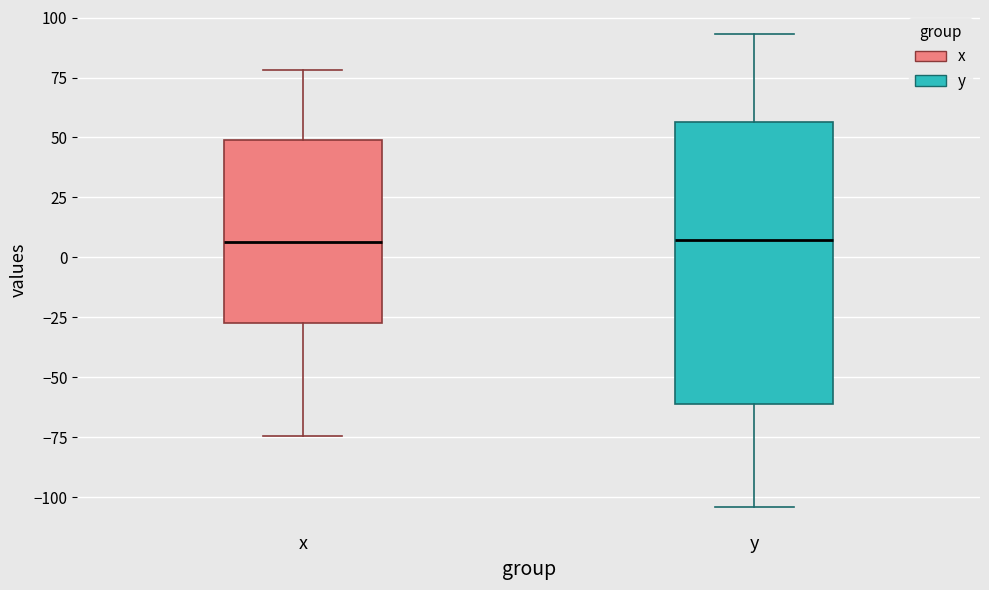

Reading left to right, transcribe this box plot: for each box, give where its median line is, the range the box spans, and where its two whiskers end, as read against the y-axis. The values are not printed on the chart, so give them approximately, as read against the axis.

x: median 5, box -25 to 50, whiskers -75 to 80
y: median 5, box -60 to 55, whiskers -105 to 95